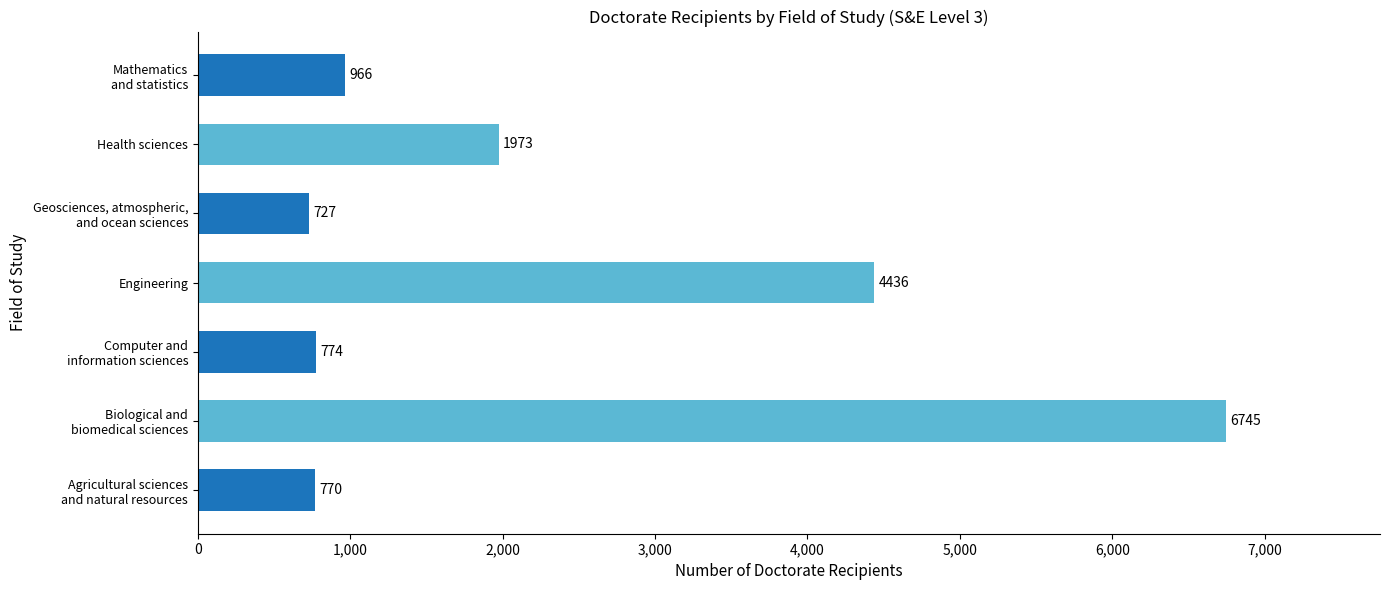

Rank the categories by value from lowest to highest.

Geosciences, atmospheric,
and ocean sciences, Agricultural sciences
and natural resources, Computer and
information sciences, Mathematics
and statistics, Health sciences, Engineering, Biological and
biomedical sciences